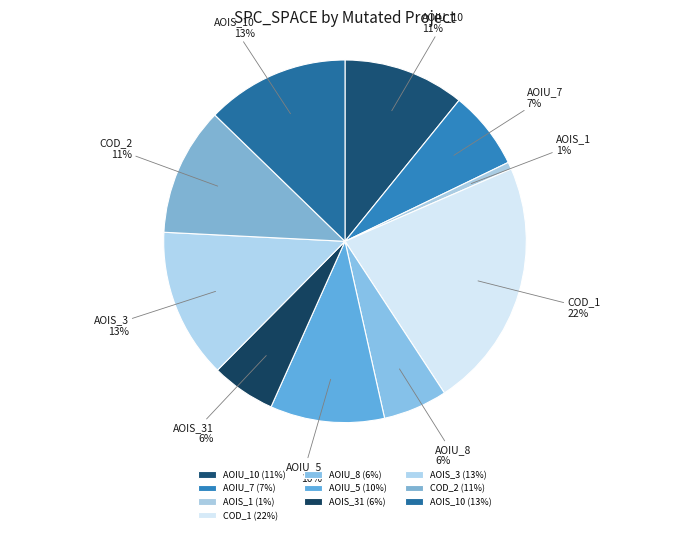

What percentage is the AOIS_31 slice, to the nearest percent?

6%